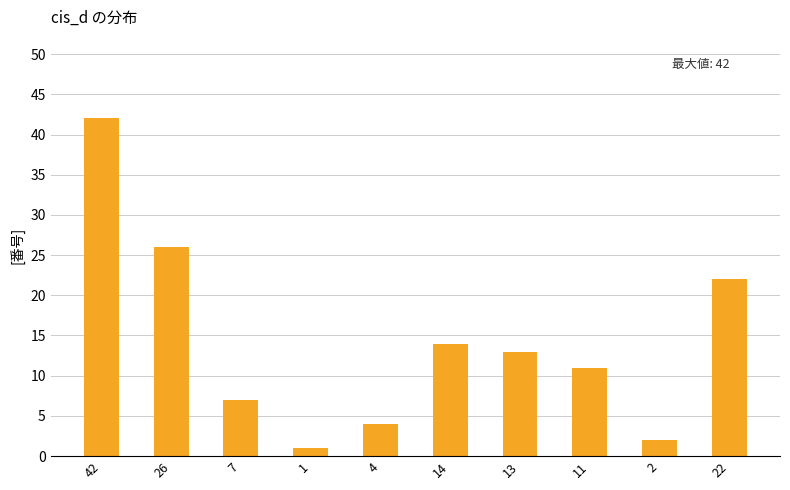

Where does the data first go above 13?

42